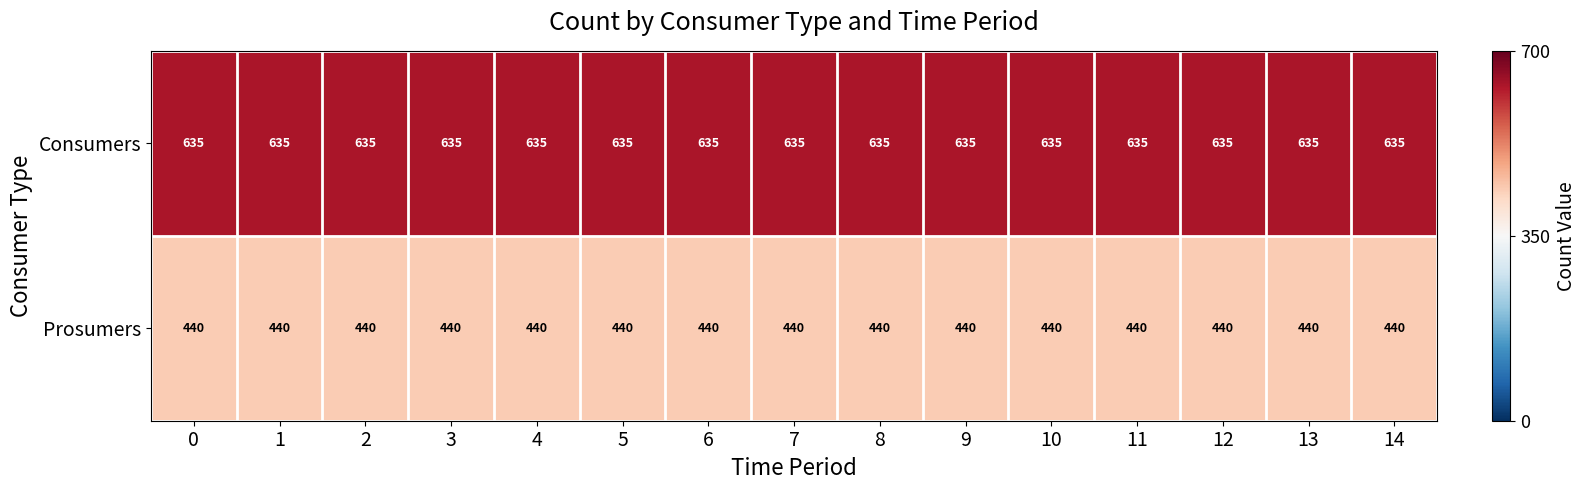

At 6, list the series in order from largest to smallest.

Consumers, Prosumers